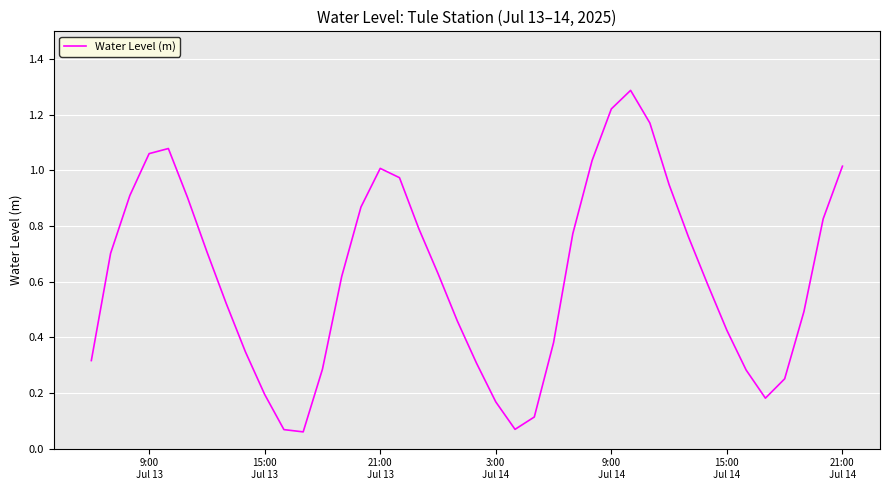

True or false: there are more than 2 points higher than both neighbors.

True